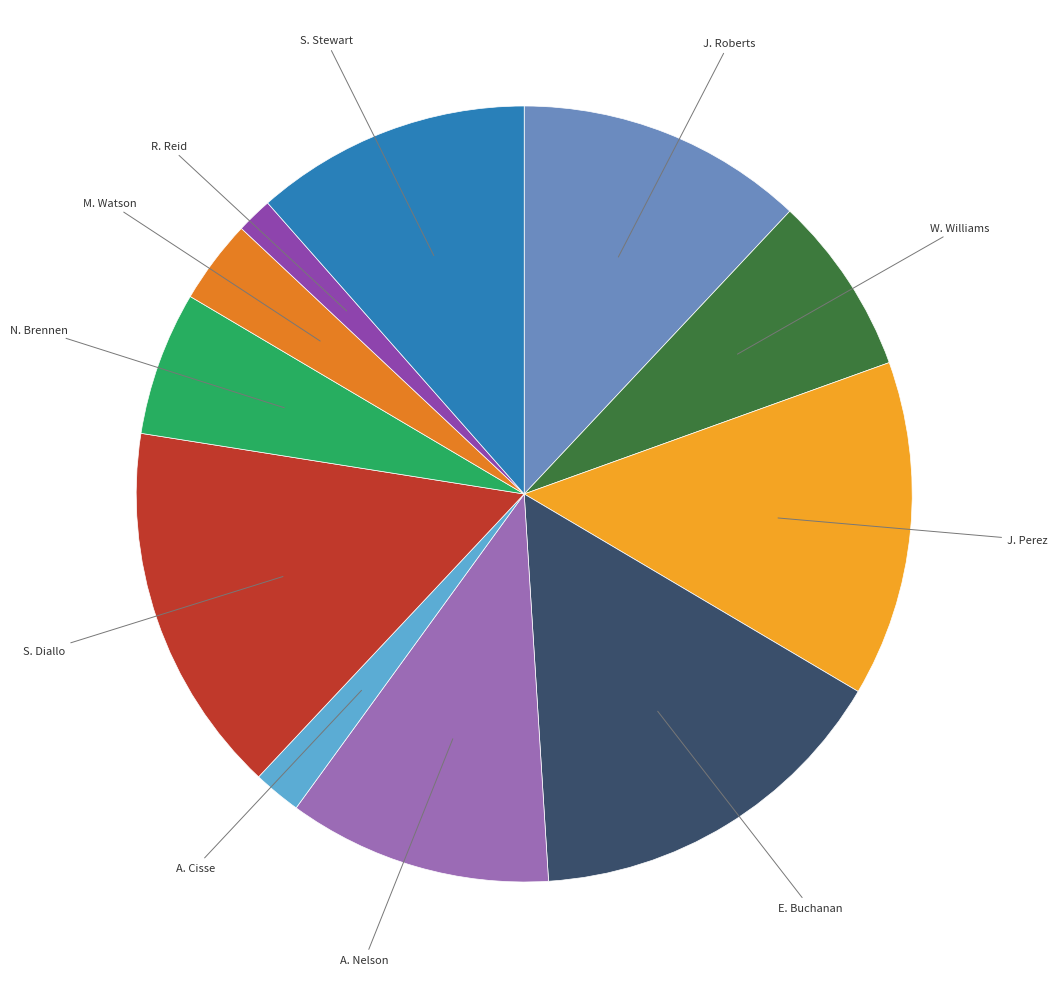

True or false: W. Williams accounts for 8% of the total.

True